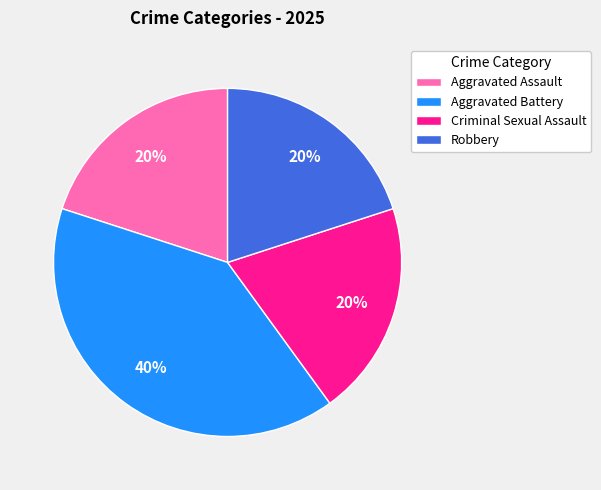

To the nearest percent, what percentage of the pie is Aggravated Battery?

40%